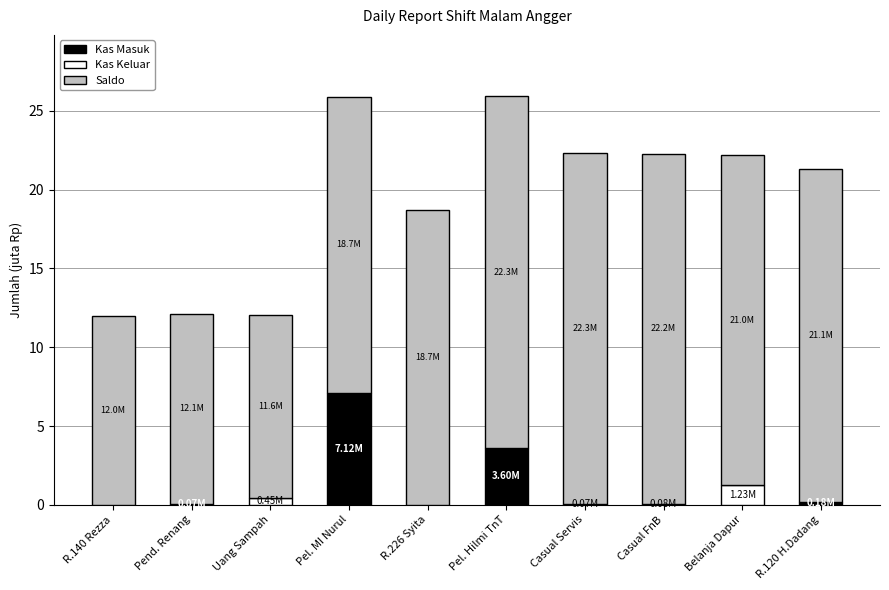

What is the total value across all series at Pend. Renang?

12.1